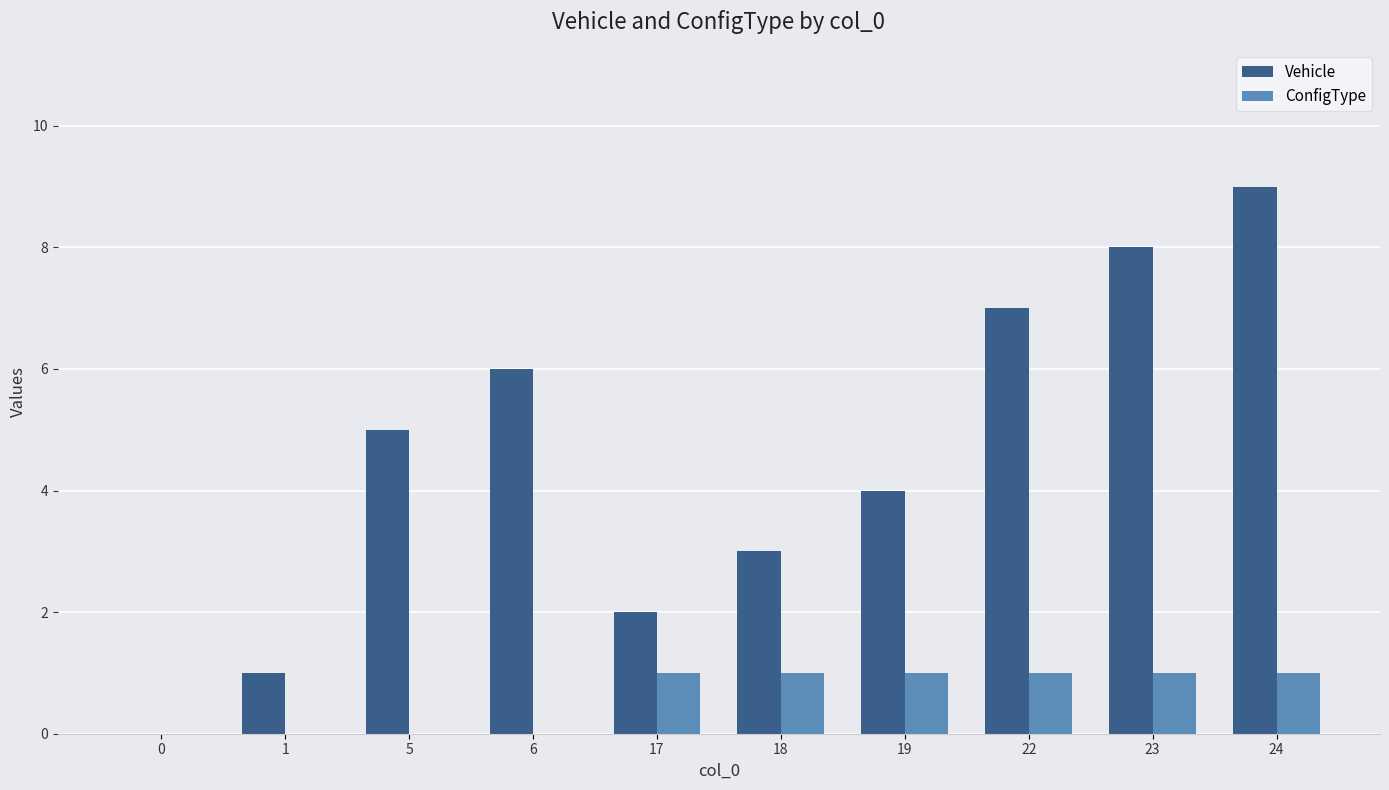

Reading right to left, transcribe all the data shown in this chart.

Vehicle: 9	8	7	4	3	2	6	5	1	0
ConfigType: 1	1	1	1	1	1	0	0	0	0